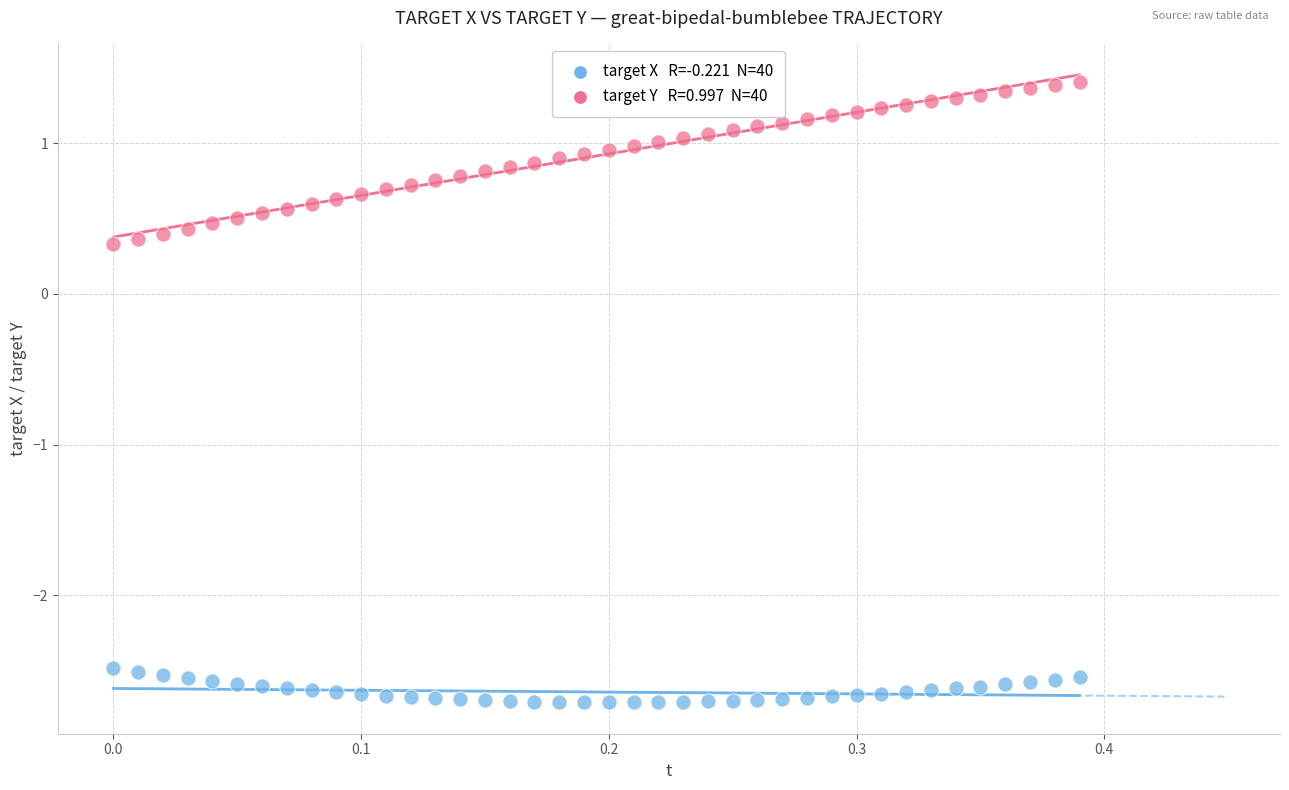

Across all data points, what is the range of X values (max minus min)?

0.4